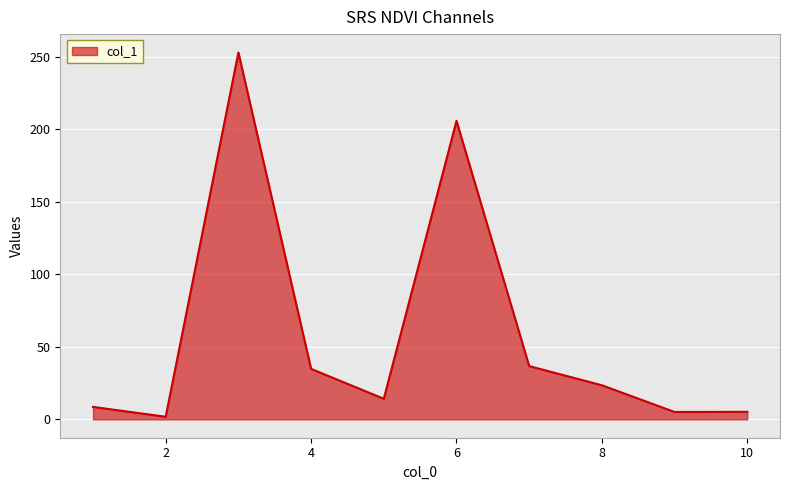

What is the greatest value displayed?

252.8